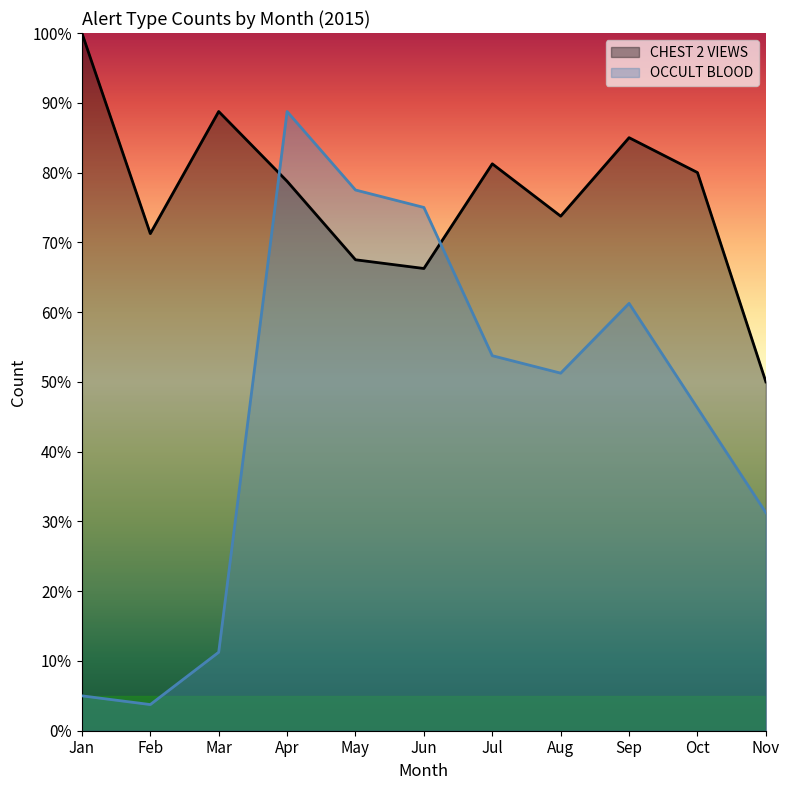

Reading right to left, transcribe all the data shown in this chart.

CHEST 2 VIEWS: 50.0	80.0	85.0	73.8	81.2	66.2	67.5	78.8	88.8	71.2	100.0
OCCULT BLOOD: 31.2	46.2	61.3	51.2	53.8	75.0	77.5	88.8	11.2	3.8	5.0